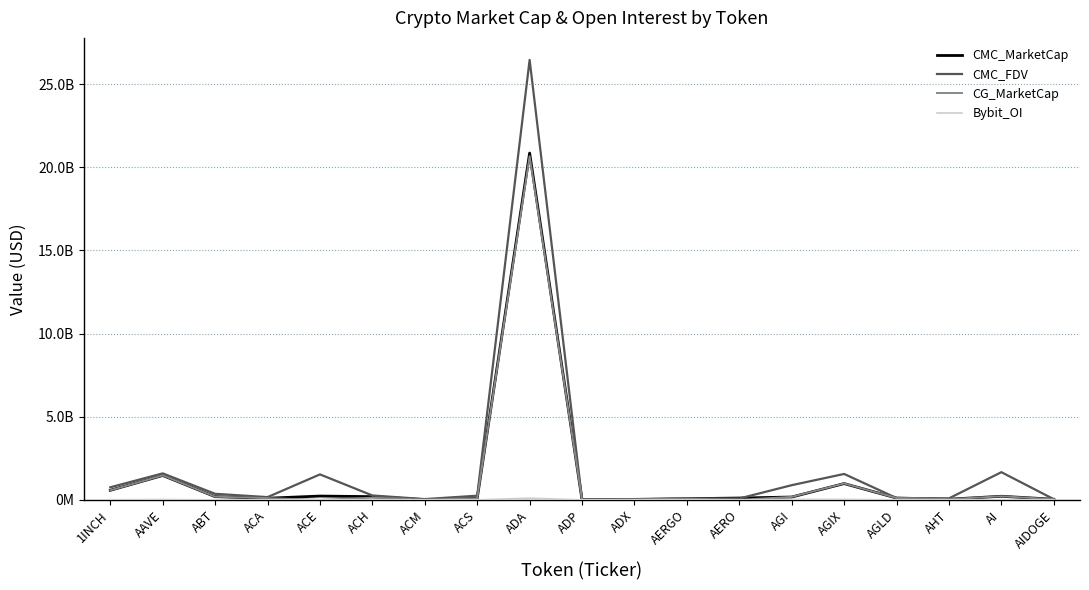

The value of CG_MarketCap at ACM is 13739401.0. True or false?

True